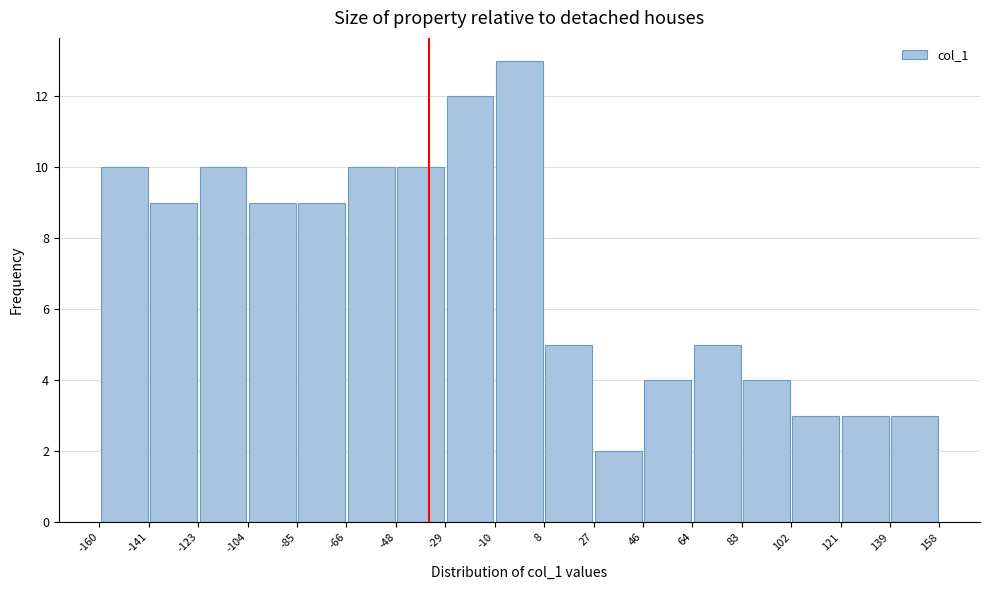

How tall is the bar that spans 8 to 27 on the x-axis? The values are not printed on the chart, so give them approximately, as read against the axis.

5